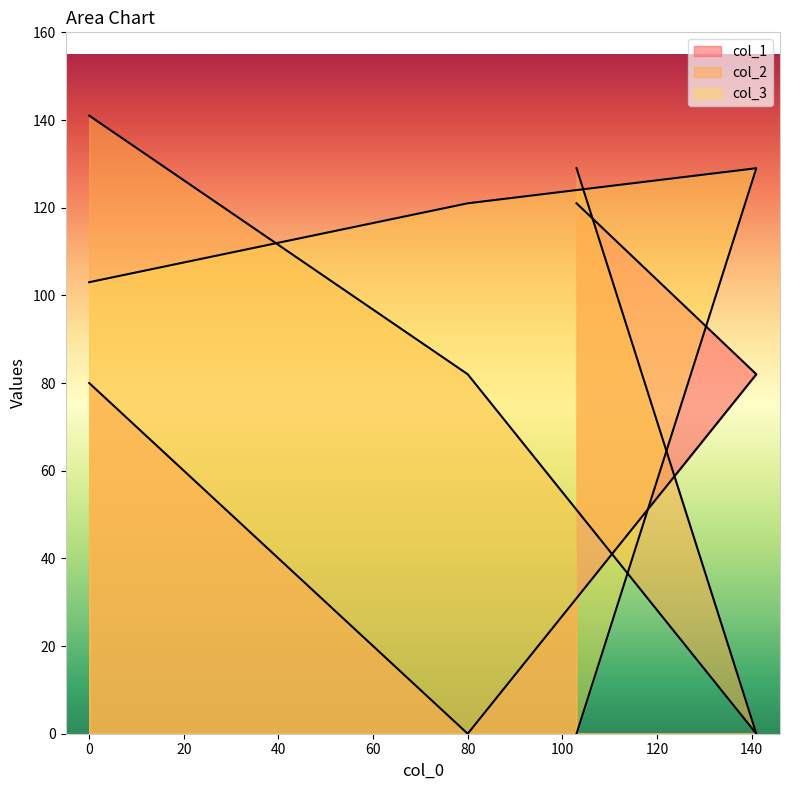

Reading left to right, extract all data points from this chart.

col_1: 80	0	82	121
col_2: 141	82	0	129
col_3: 103	121	129	0